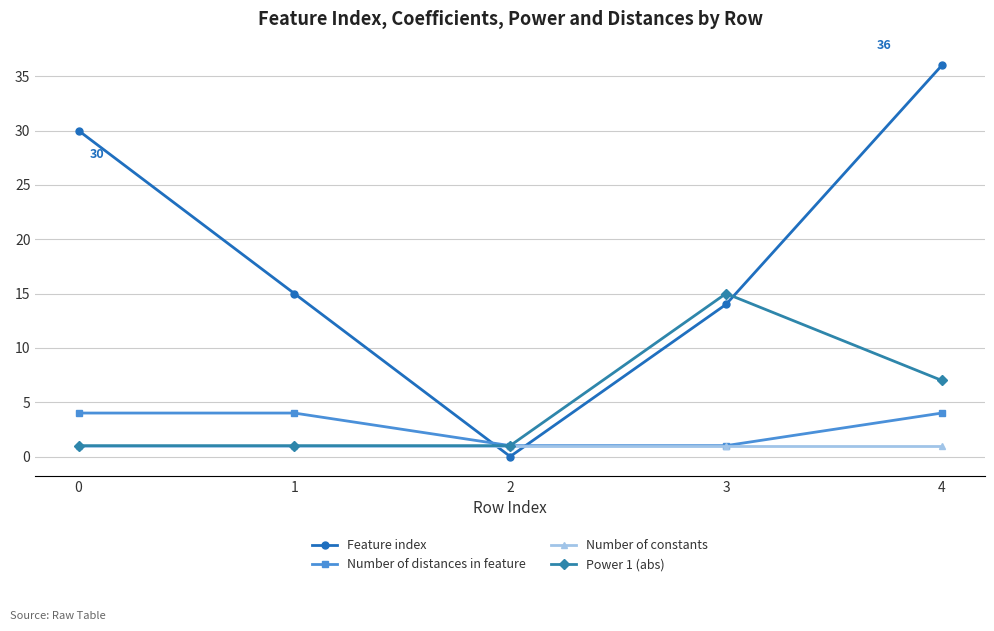

How many data points does each series have?

5